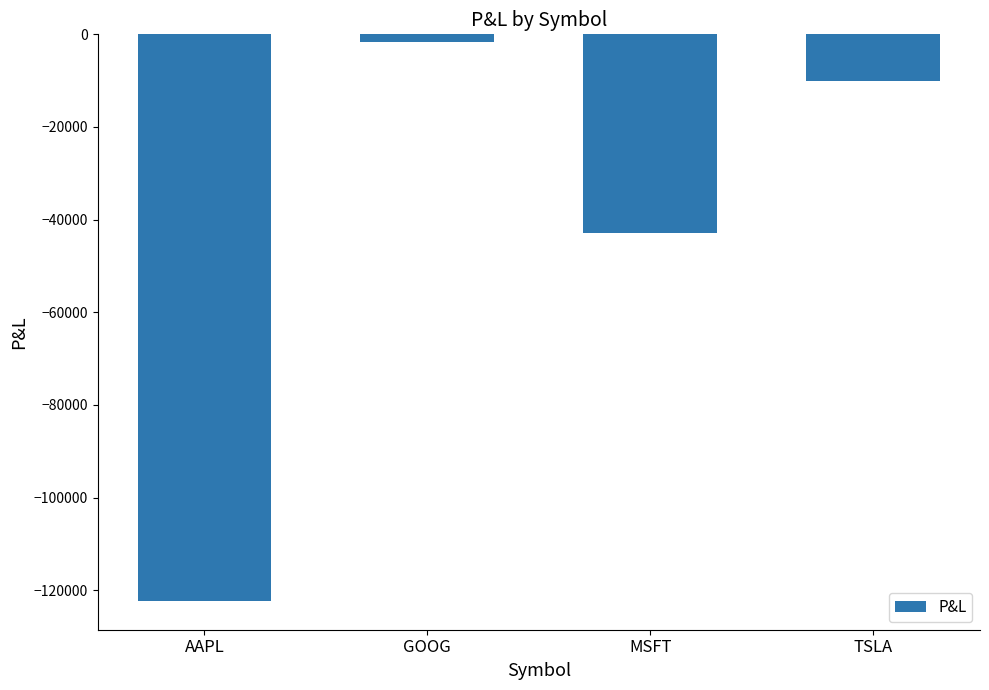

List the labels in order of value, smallest first.

AAPL, MSFT, TSLA, GOOG